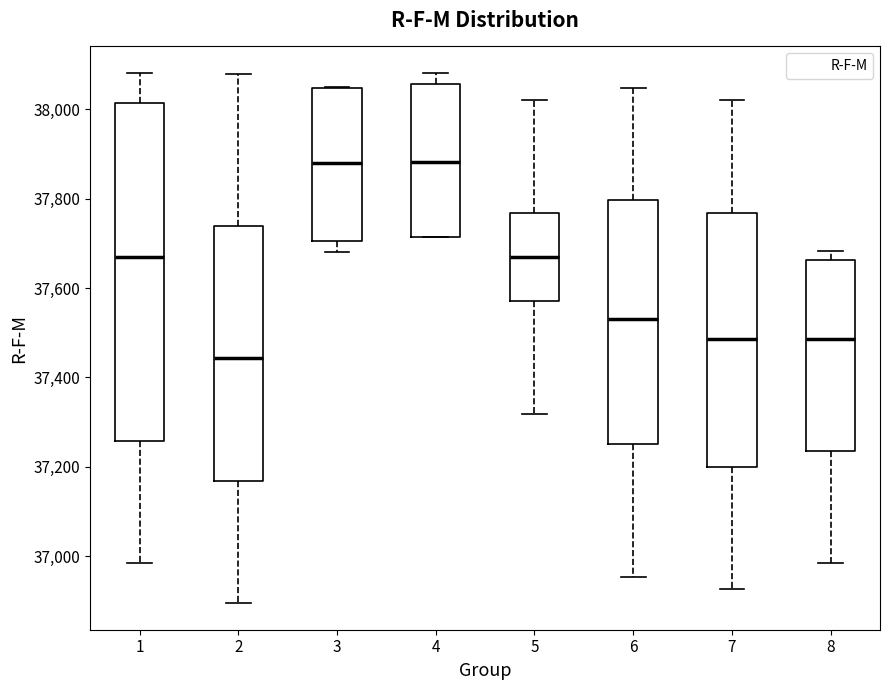

Reading left to right, transcribe this box plot: for each box, give where its median line is, the range the box spans, and where its two whiskers end, as read against the y-axis. The values are not printed on the chart, so give them approximately, as read against the axis.

1: median 37680, box 37260 to 38020, whiskers 36980 to 38080
2: median 37440, box 37160 to 37740, whiskers 36900 to 38080
3: median 37880, box 37700 to 38040, whiskers 37680 to 38060
4: median 37880, box 37720 to 38060, whiskers 37720 to 38080
5: median 37680, box 37580 to 37760, whiskers 37320 to 38020
6: median 37540, box 37260 to 37800, whiskers 36960 to 38040
7: median 37480, box 37200 to 37760, whiskers 36920 to 38020
8: median 37480, box 37240 to 37660, whiskers 36980 to 37680